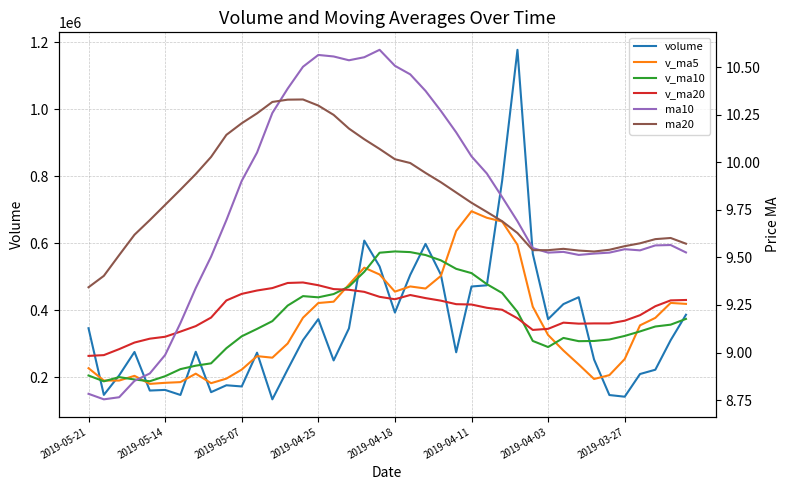

Is it true that ma10 equals 5.3 at 2019-04-03?

False